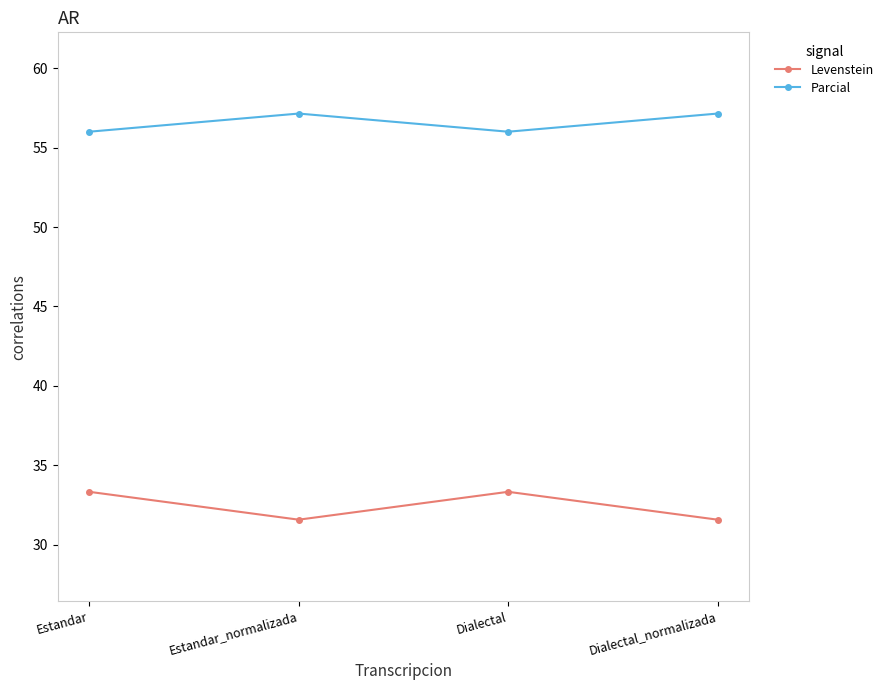

What is the highest value of the Levenstein series?

33.3